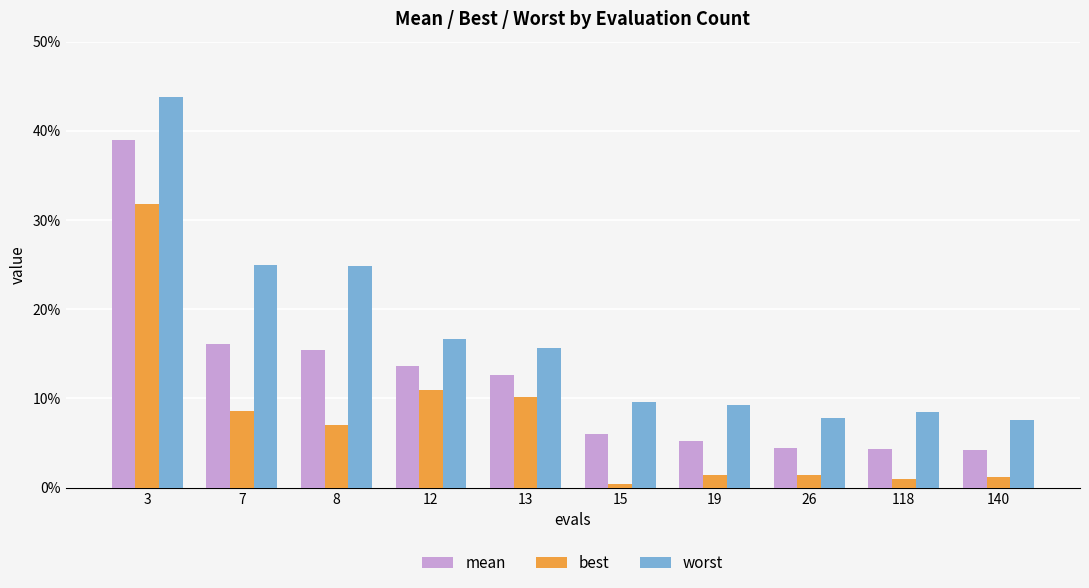

Does the chart contain stacked bars?

No